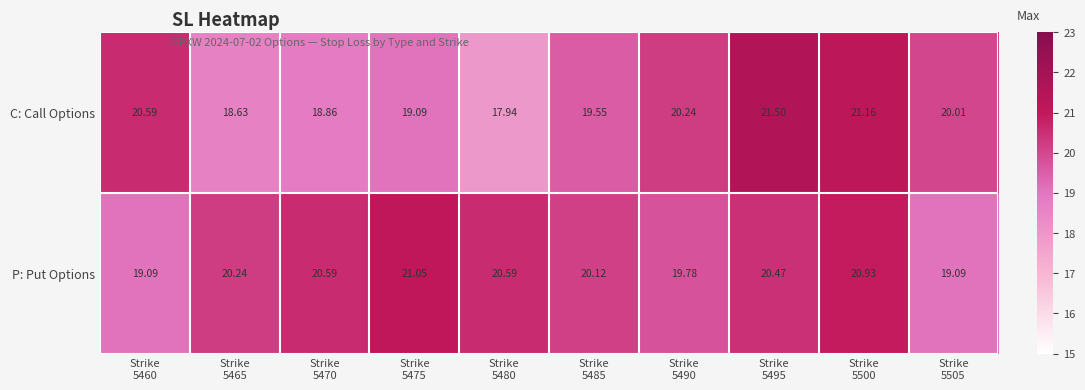

List the series in order of their overall mean, lowest first.

C: Call Options, P: Put Options